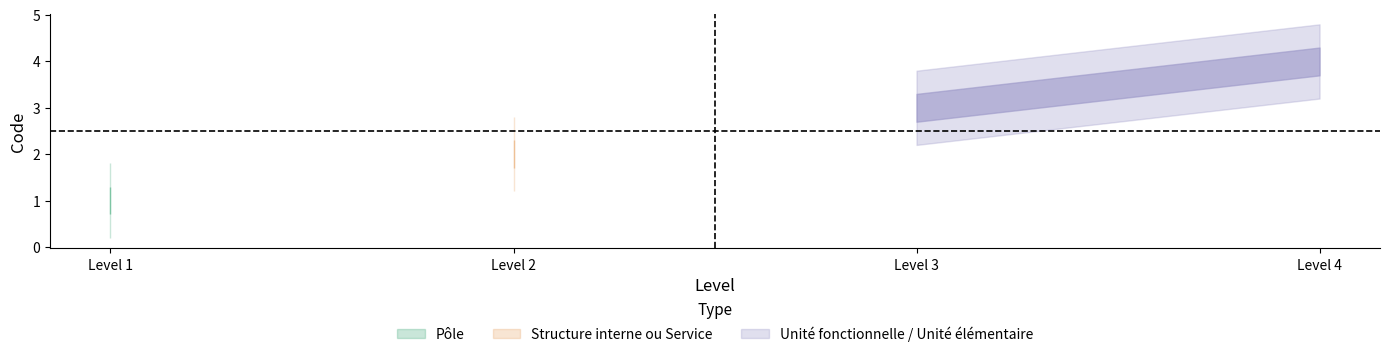

Which label corresponds to the largest value in the chart?

4